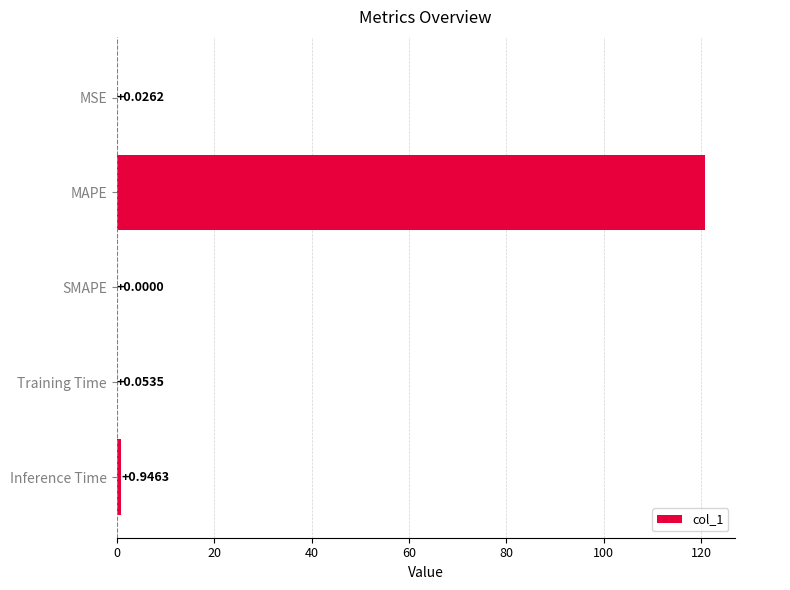

What is the sum of the values at MAPE and Training Time?

120.9